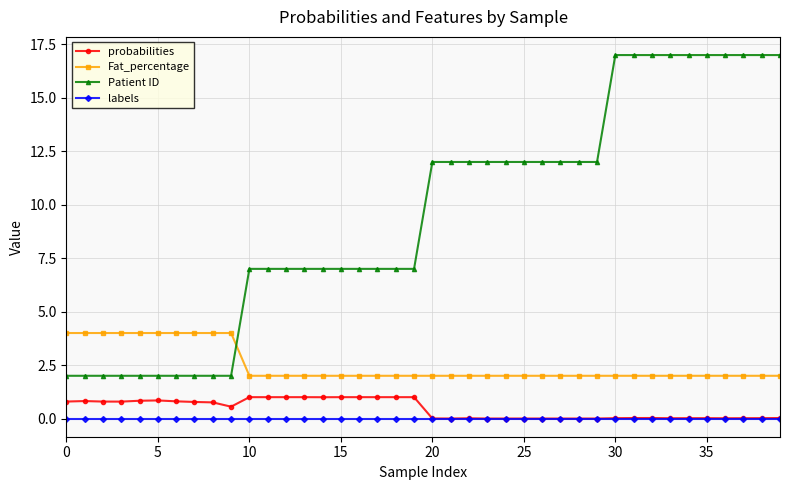

What are all the series names shown in the legend?

probabilities, Fat_percentage, Patient ID, labels